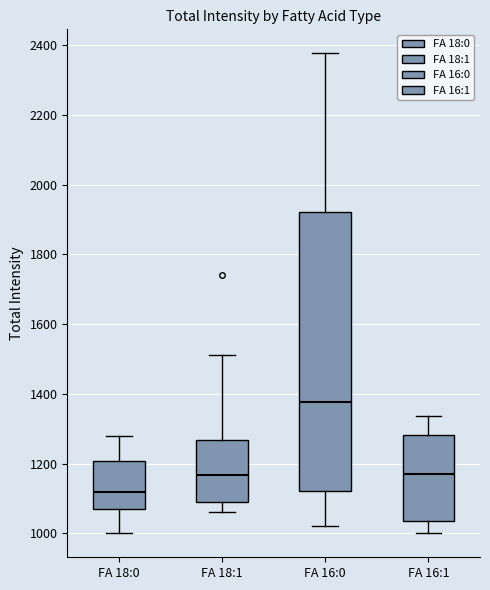

Which box's median line is the highest?

FA 16:0